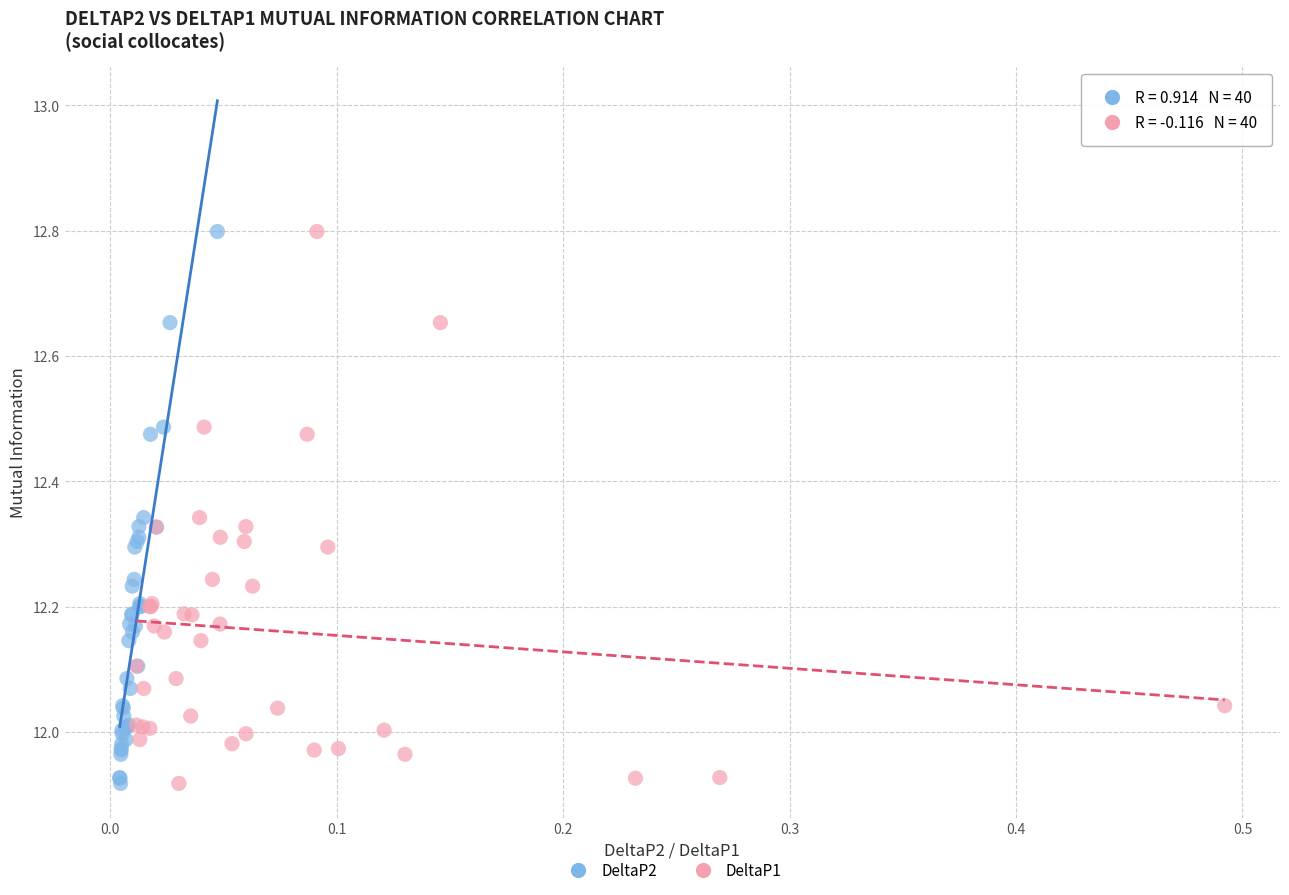

What are all the series names shown in the legend?

DeltaP2, DeltaP1